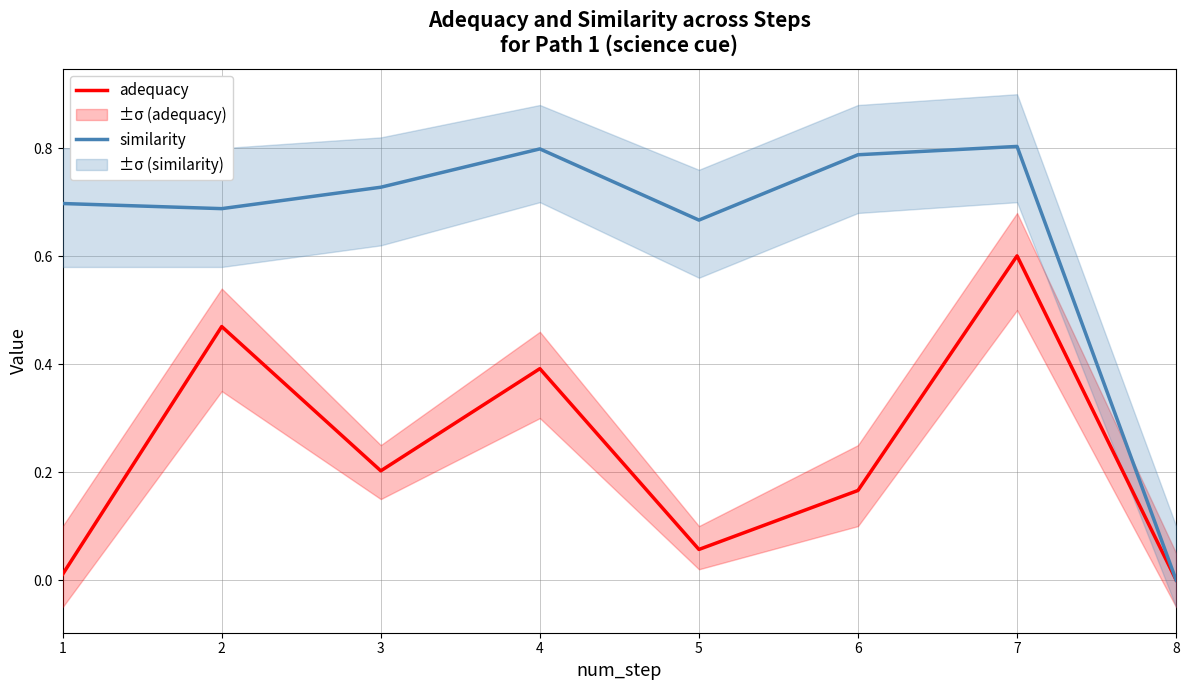

At which category does similarity reach its first local valley?

2